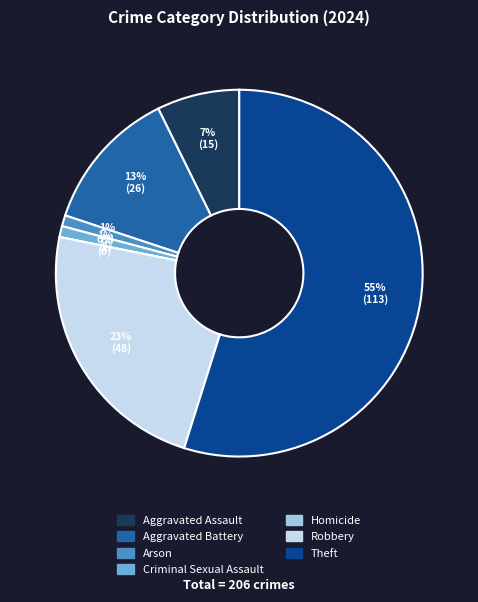

Rank the categories by value from lowest to highest.

Homicide, Arson, Criminal Sexual Assault, Aggravated Assault, Aggravated Battery, Robbery, Theft